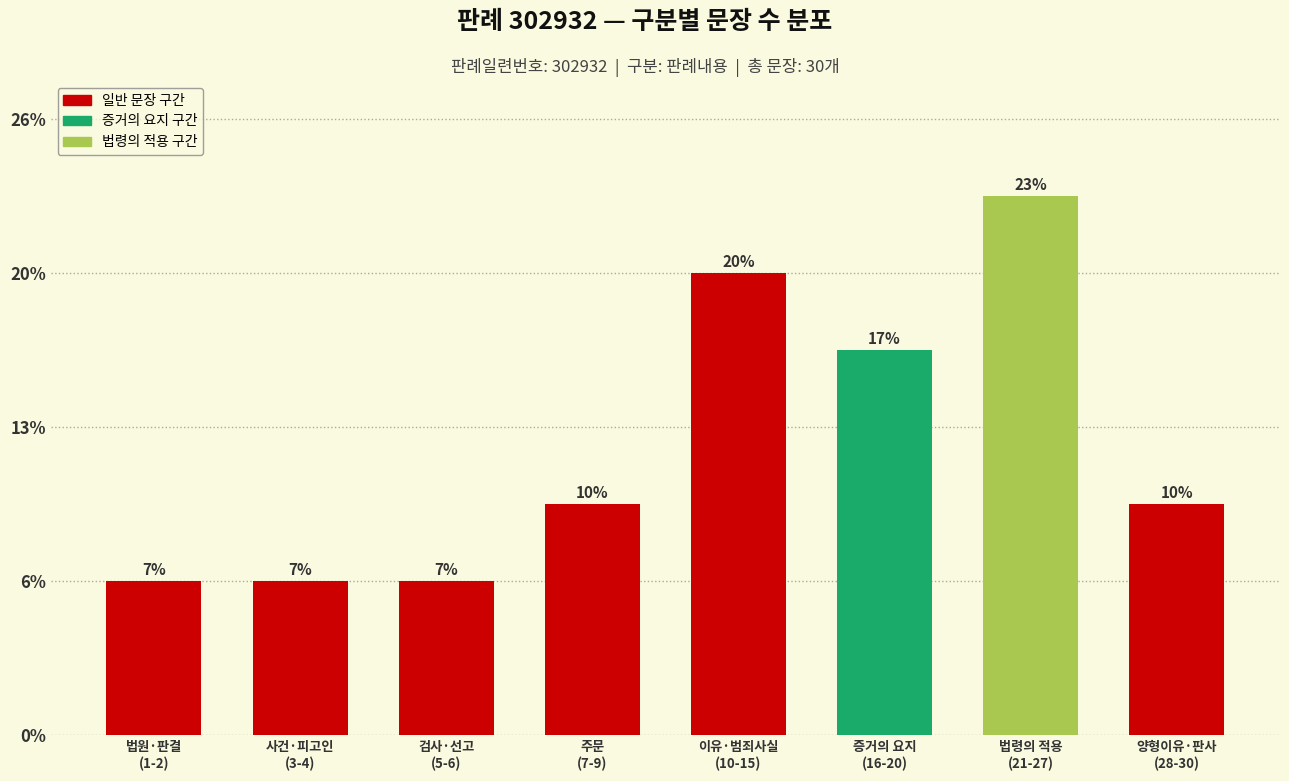

At which label is the value closest to 4?

주문
(7-9)